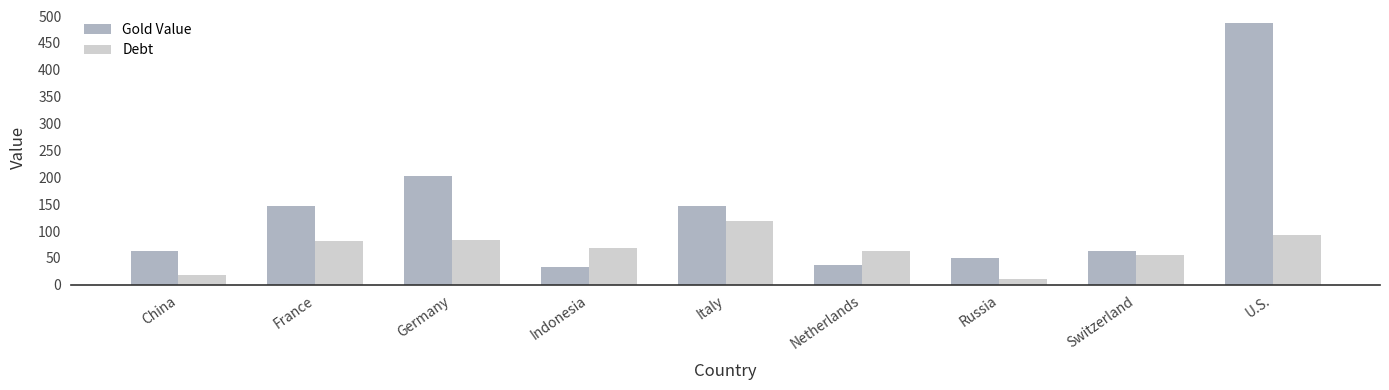

Which label corresponds to the largest value in the chart?

U.S.